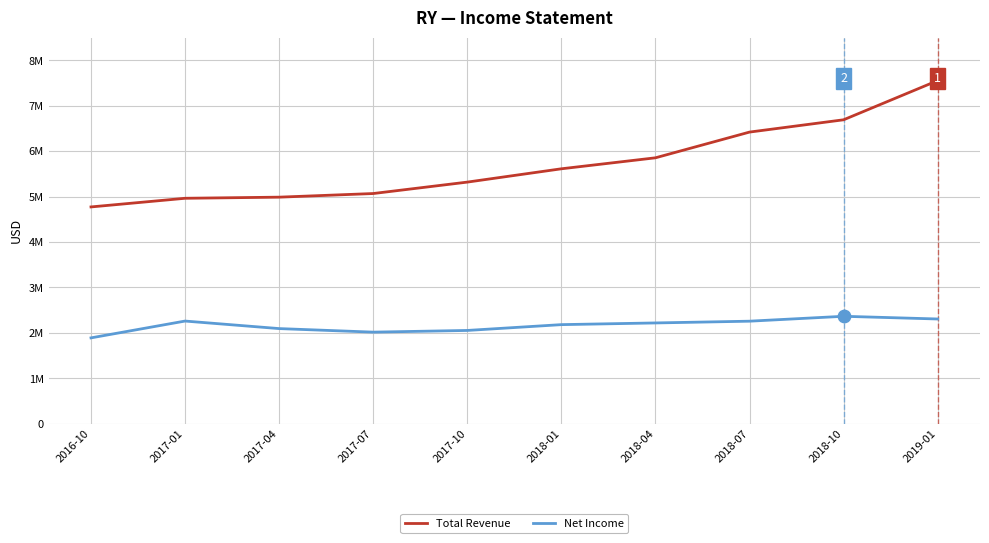

At how many categories does at least one series exceed 4846096?

9